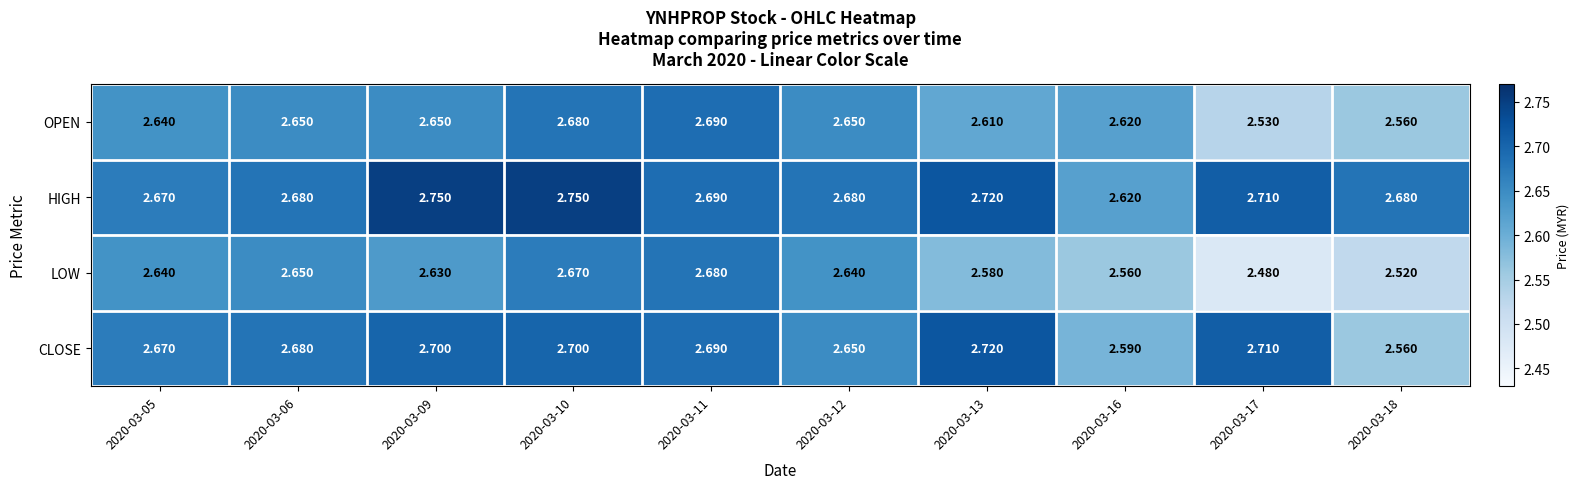

List the series in order of their peak value, highest first.

HIGH, CLOSE, OPEN, LOW